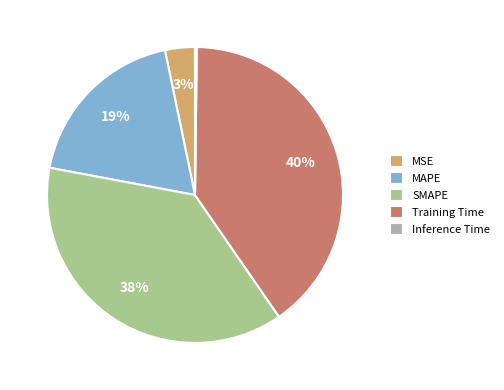

To the nearest percent, what is the difference between the MAPE and Training Time slice percentages?

21%